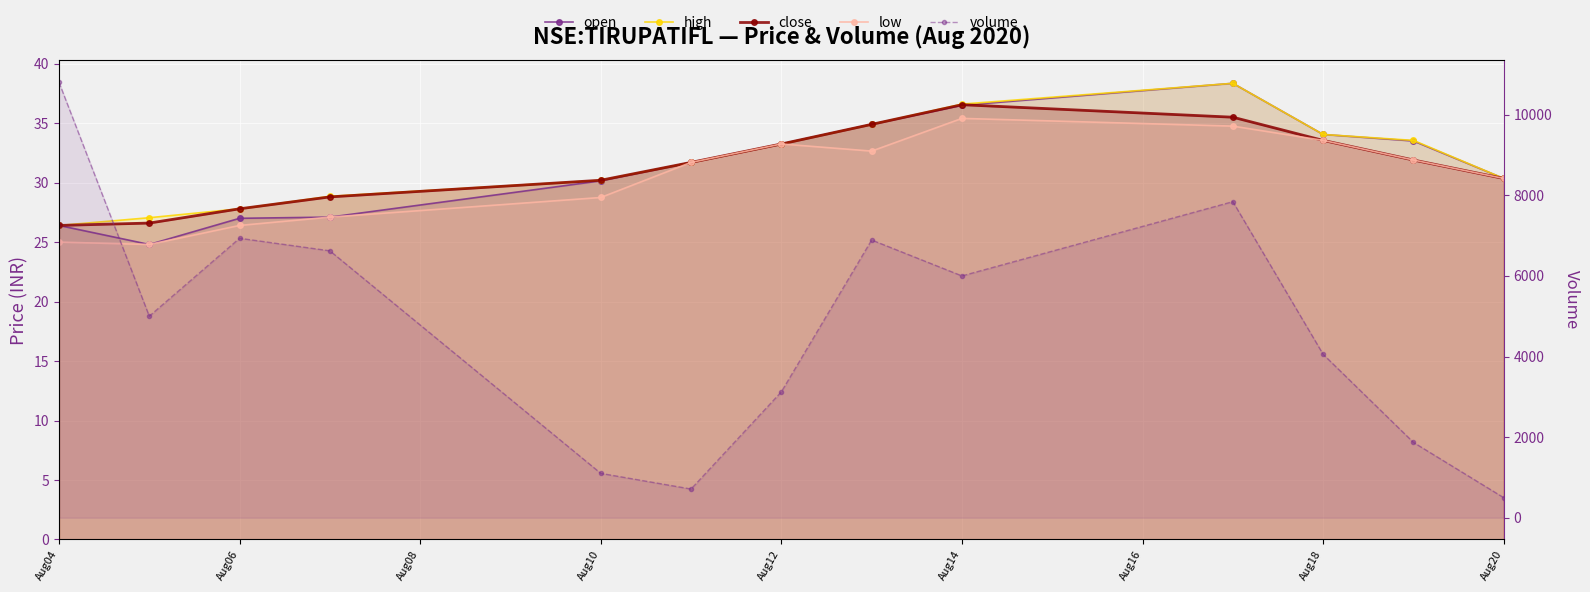

Rank the series at Aug20 from lowest to highest value.

open, high, close, low, volume